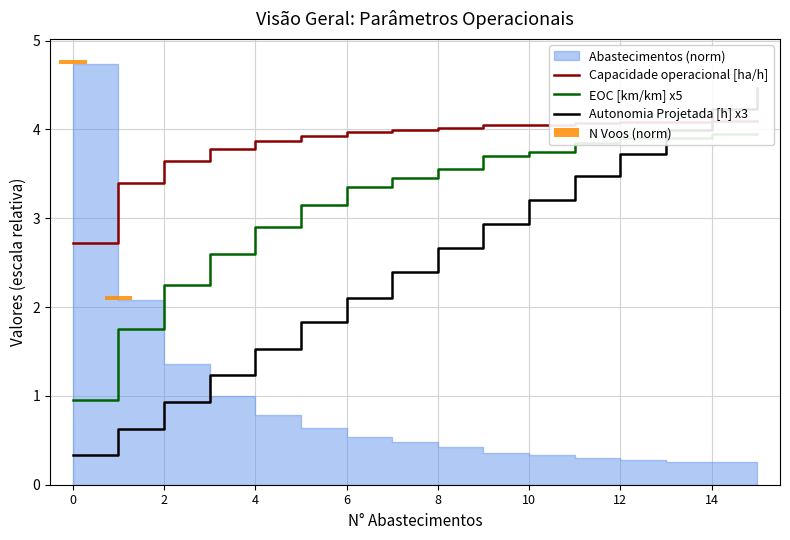

At how many categories does at least one series exceed 3?

15